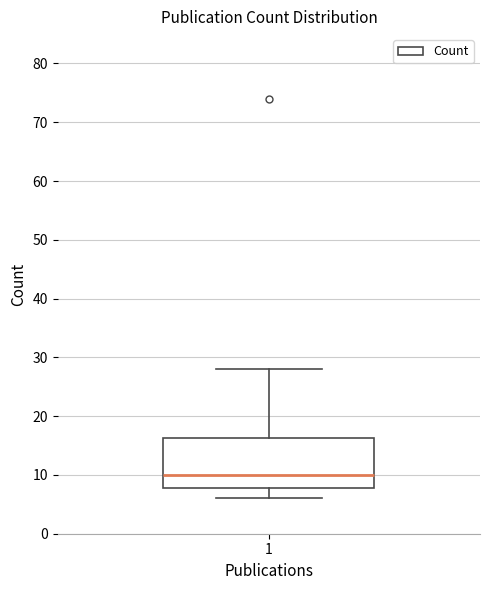

Transcribe this box plot: give where the median line is, the range the box spans, and where the two whiskers end, as read against the y-axis. The values are not printed on the chart, so give them approximately, as read against the axis.

median 10, box 8 to 16, whiskers 6 to 28